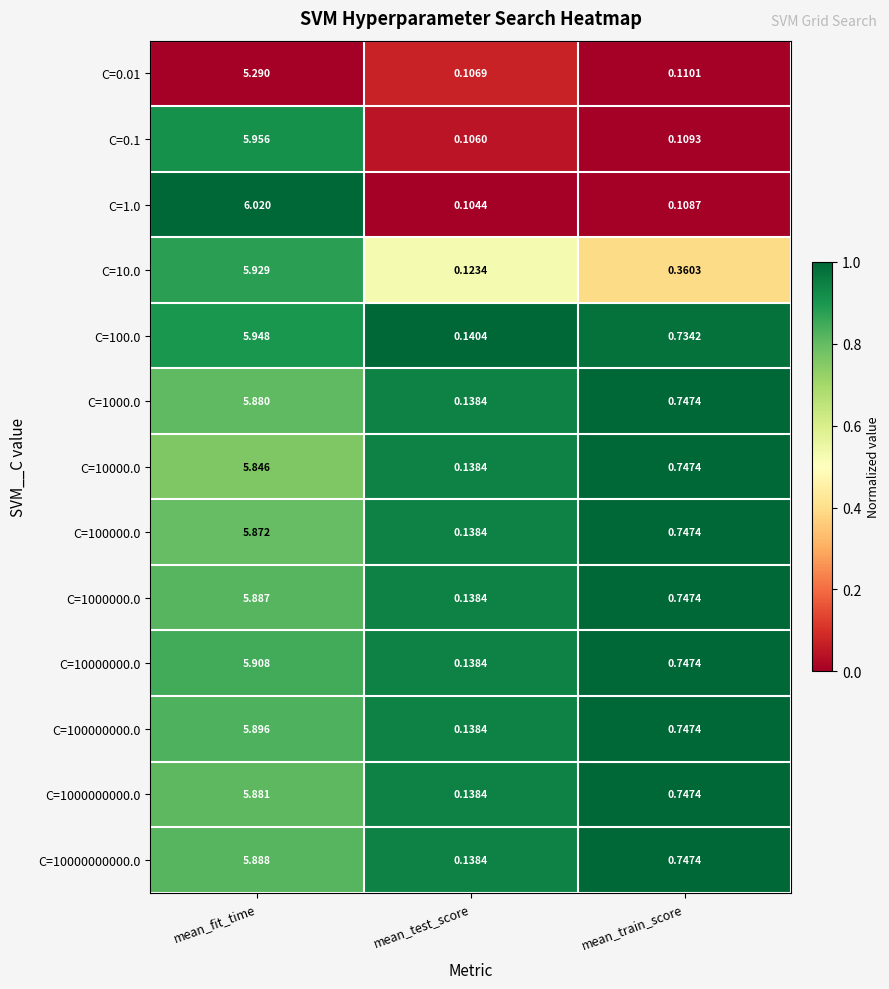

At which category is the sum across all series the highest?

mean_fit_time